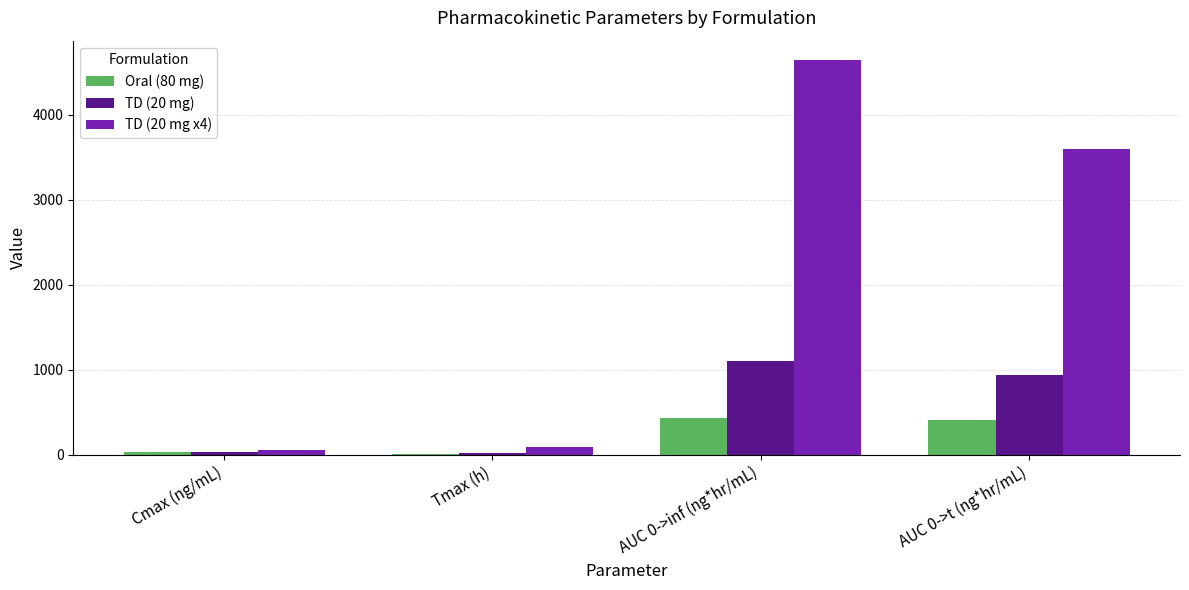

Between AUC 0->inf (ng*hr/mL) and AUC 0->t (ng*hr/mL), which series saw the biggest shift?

TD (20 mg x4)